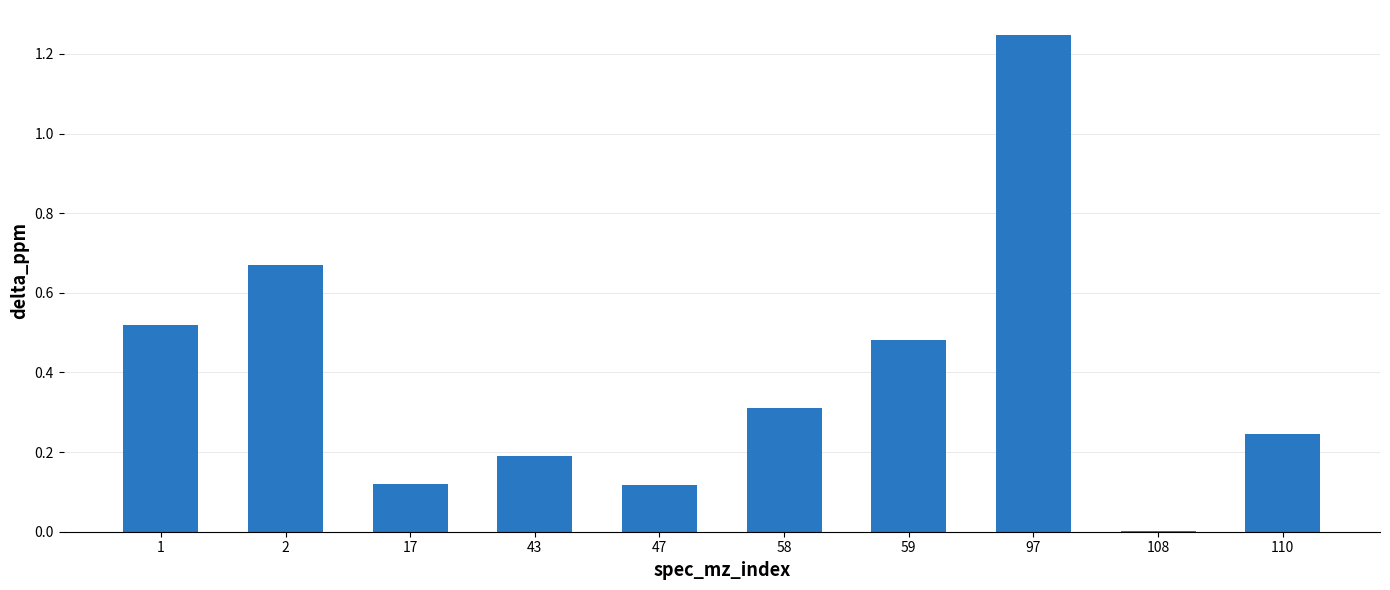

Where is the data nearest to the value 0?

108